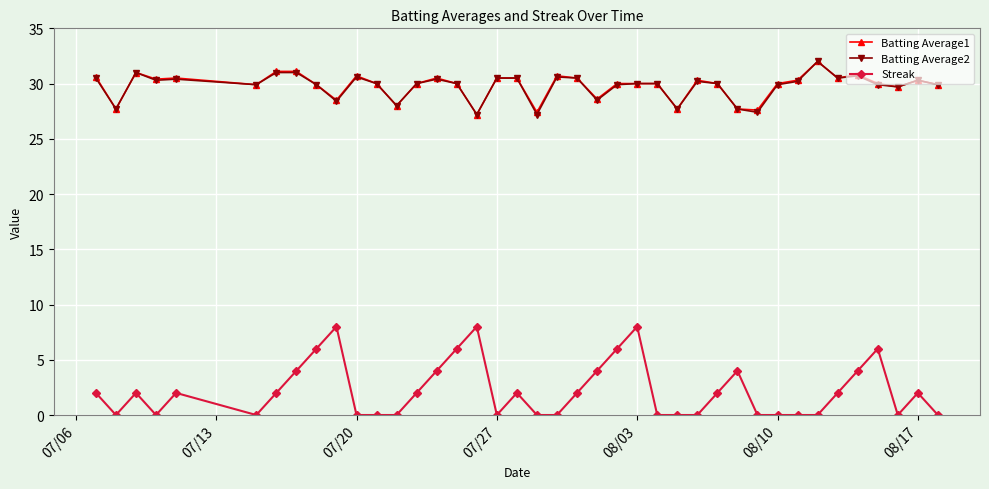

True or false: Batting Average2 and Streak intersect in this chart.

False